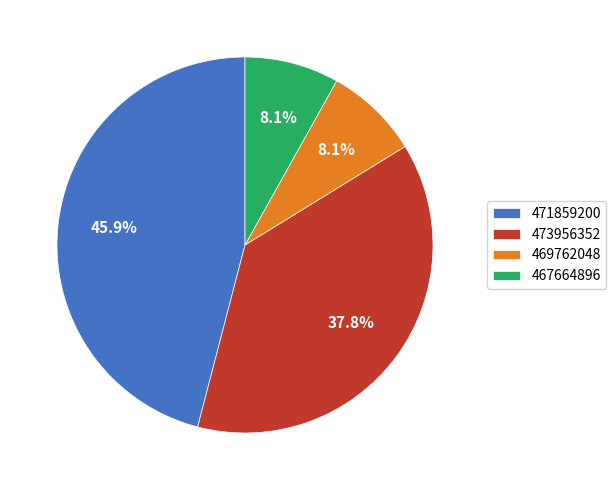

Is 469762048 the majority of the pie?

No